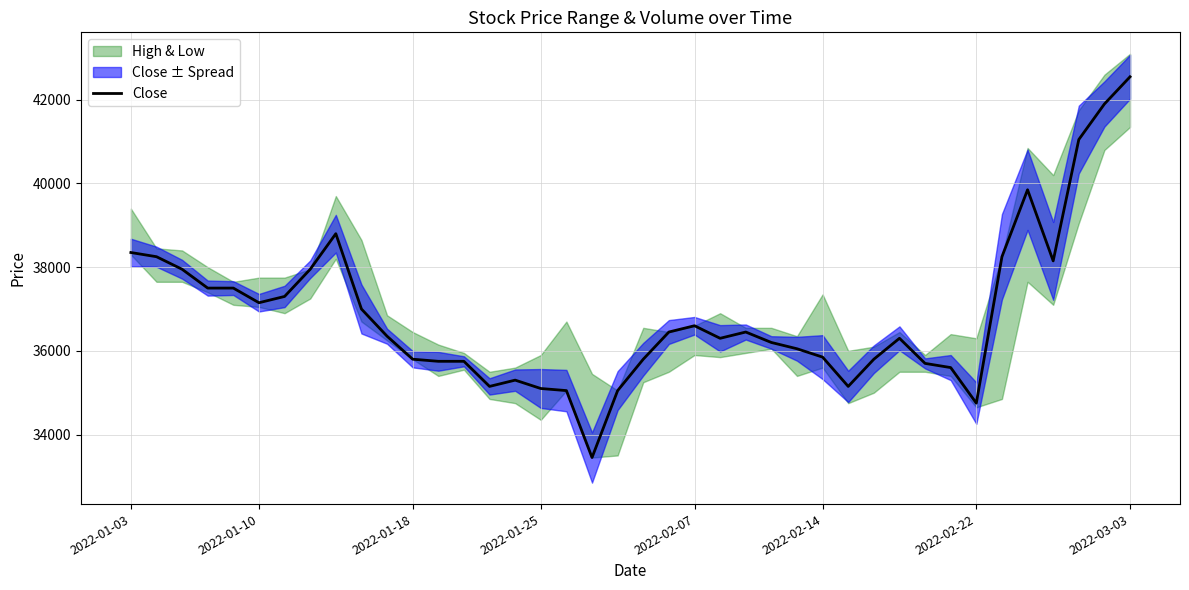

True or false: the data has more than 1 interior local peaks.

True